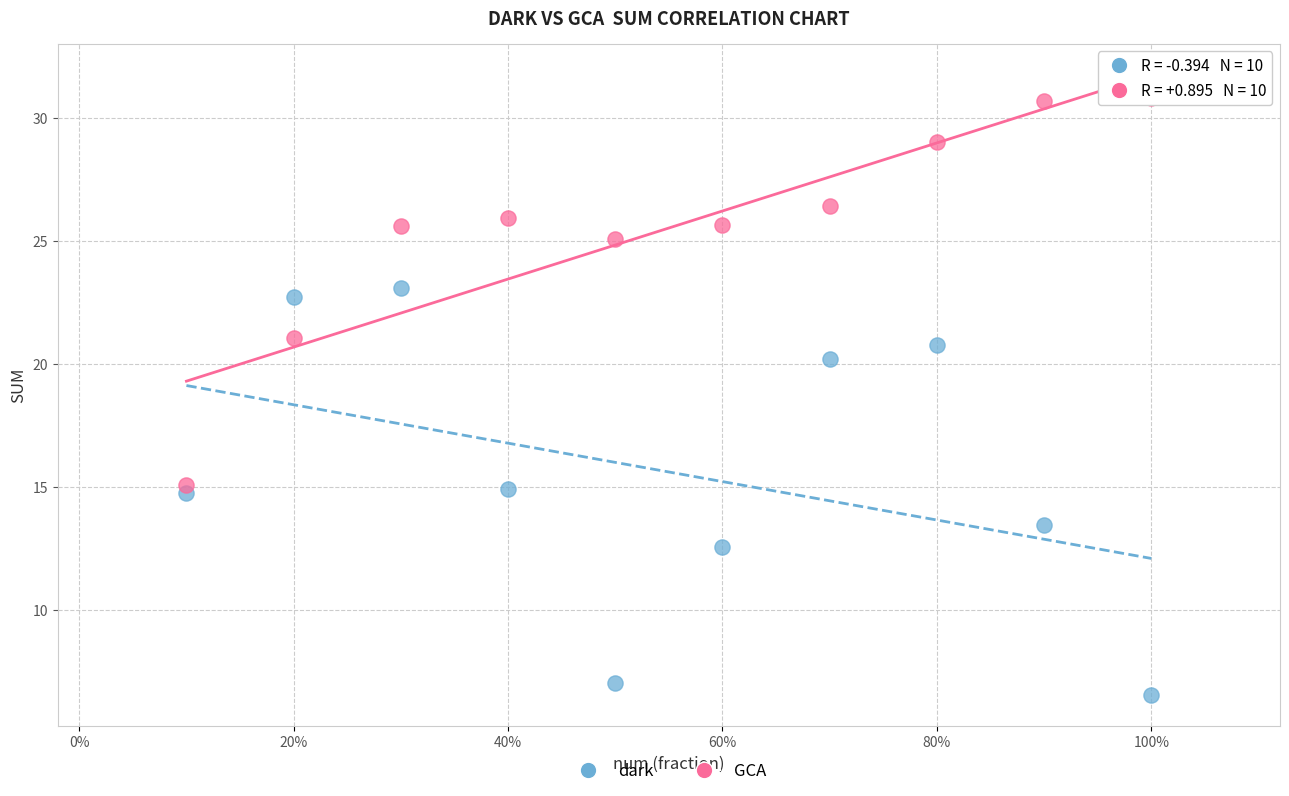

Across all series, what Y value is closest to 18?

20.2